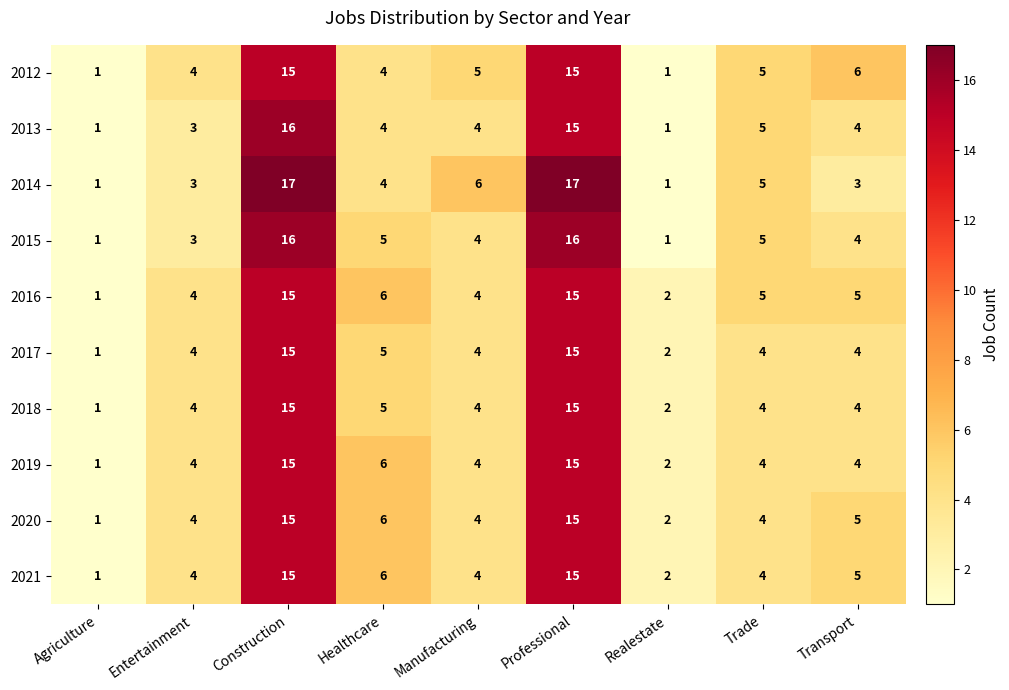

Which category has the highest value in the 2013 series?

Construction